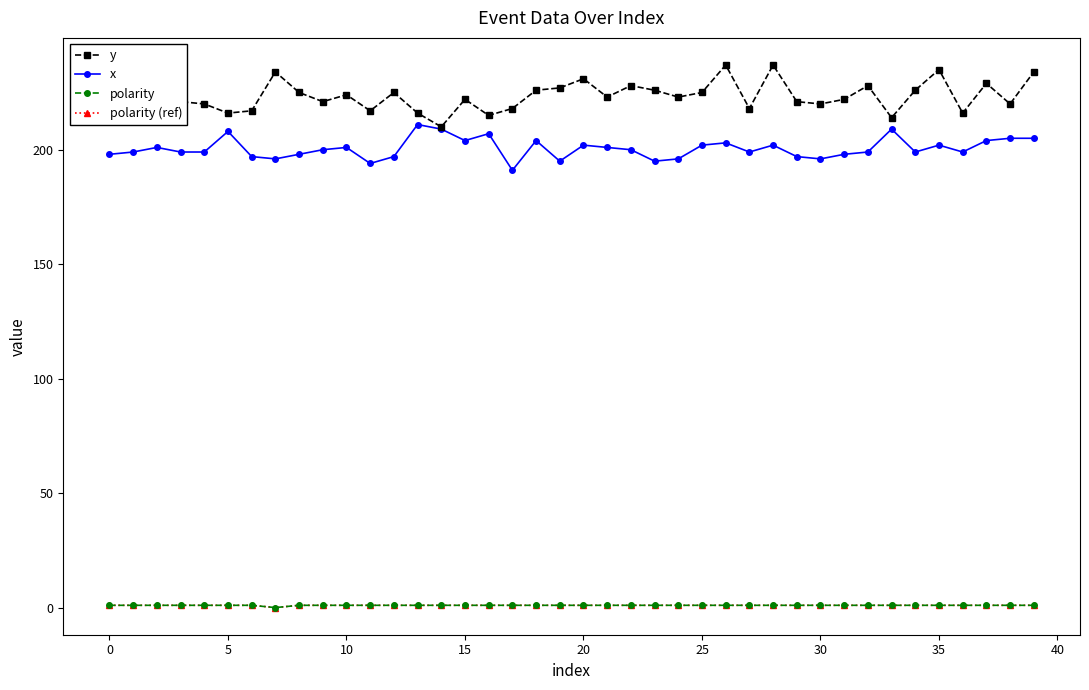

Does the chart have visible grid lines?

No